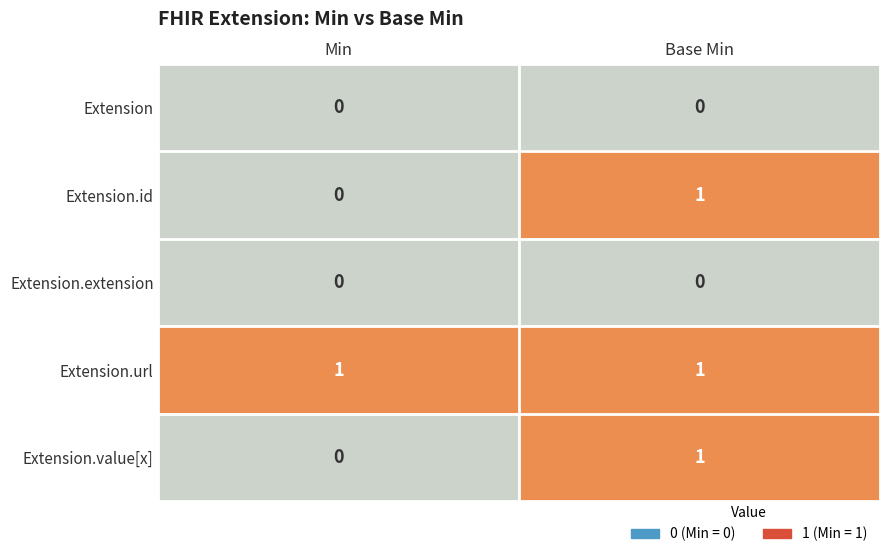

At which label does Extension.value[x] reach its minimum?

Min